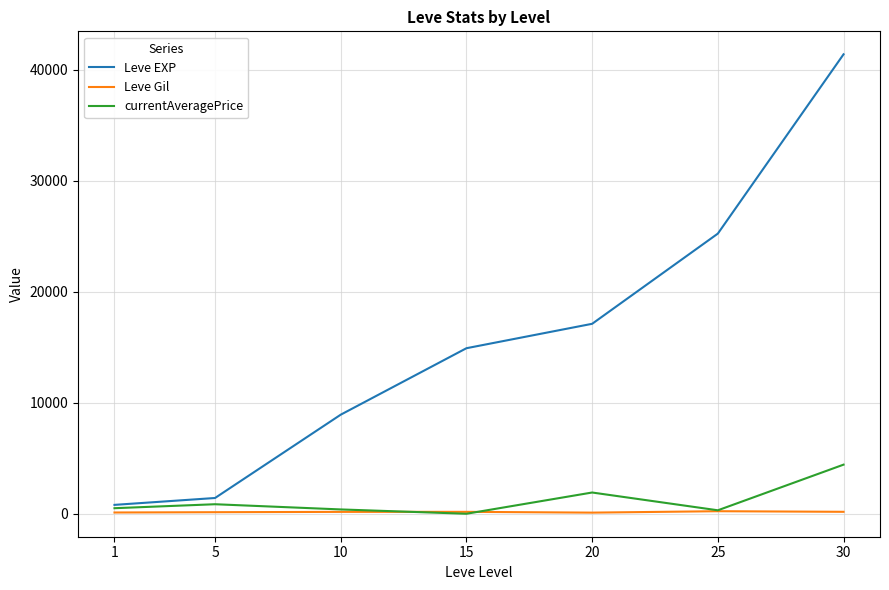

Where is currentAveragePrice nearest to the value 2212?

20